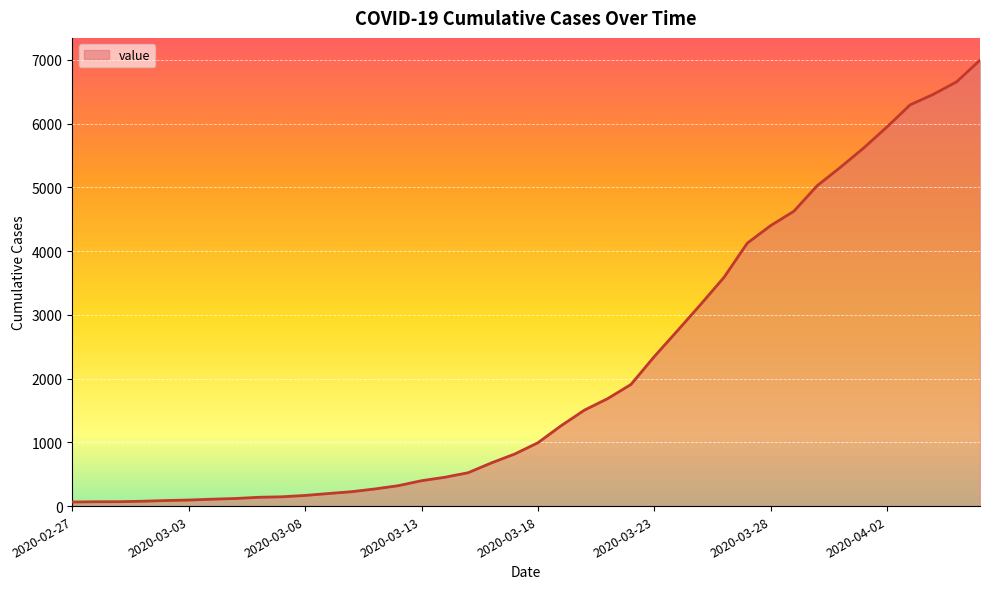

What is the difference between the maximum and minimum values?

6931